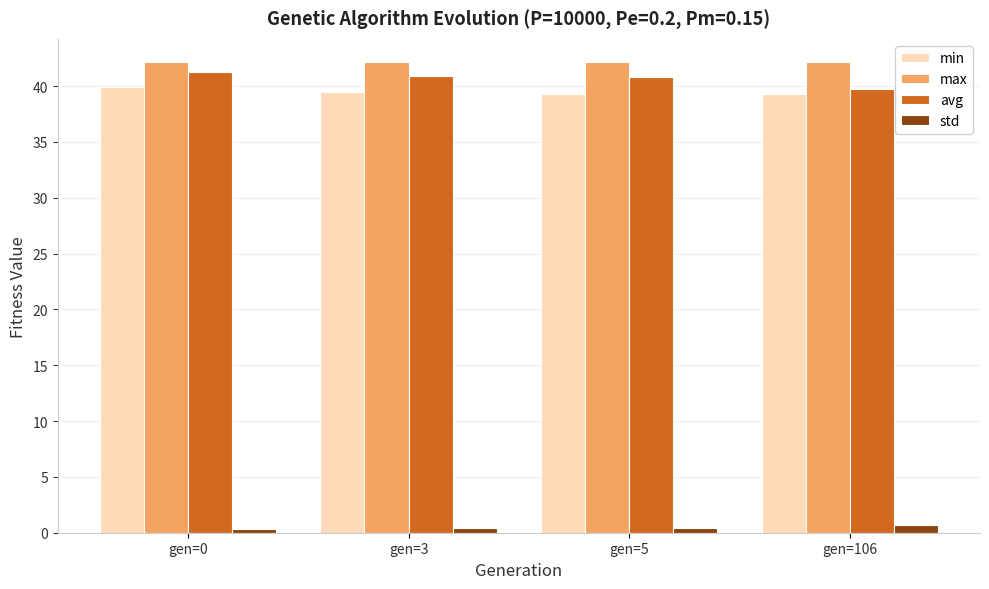

Which series has the largest range (max minus min)?

avg